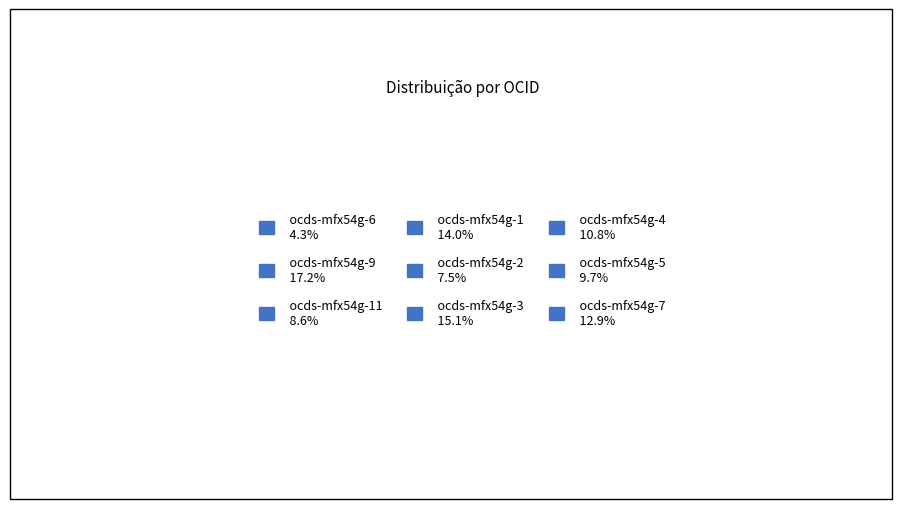

To the nearest percent, what portion does ocds-mfx54g-11 represent?

9%